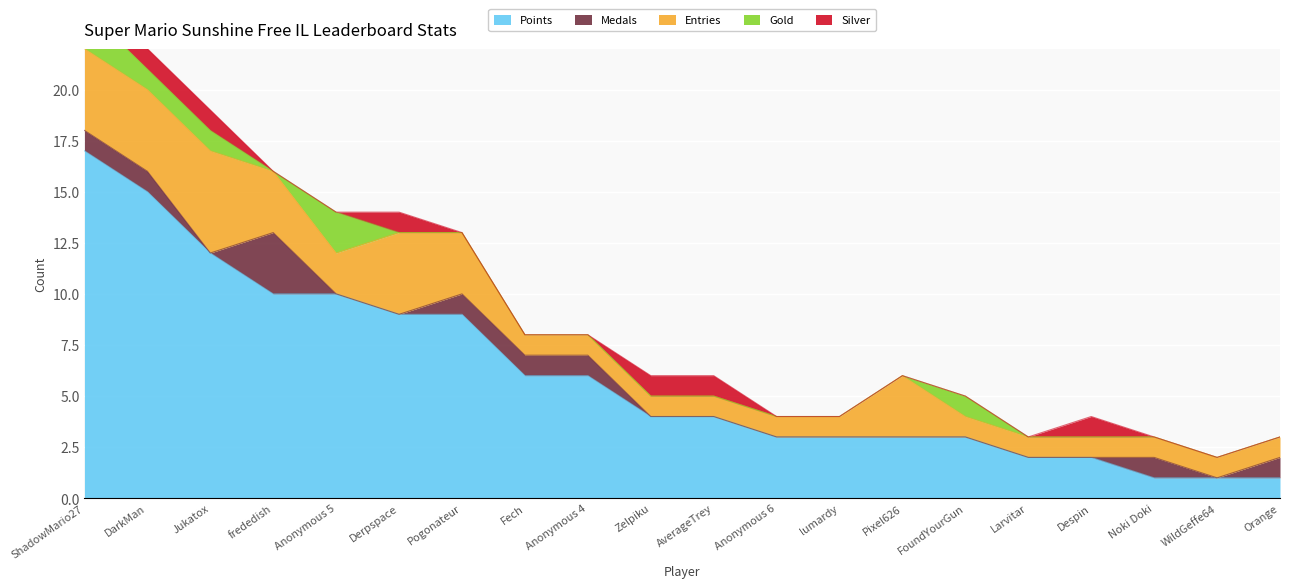

How many Silver values are between 0 and 1?

20